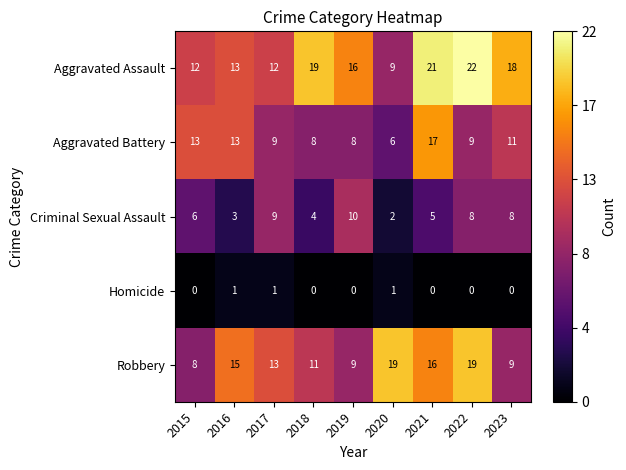

Which series changed the most between 2019 and 2021?

Aggravated Battery